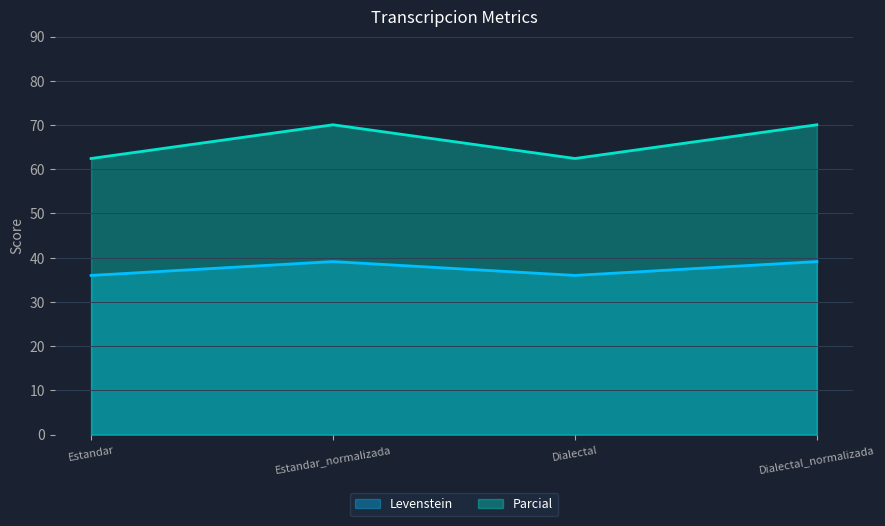

Does the chart display data point markers on the line(s)?

No